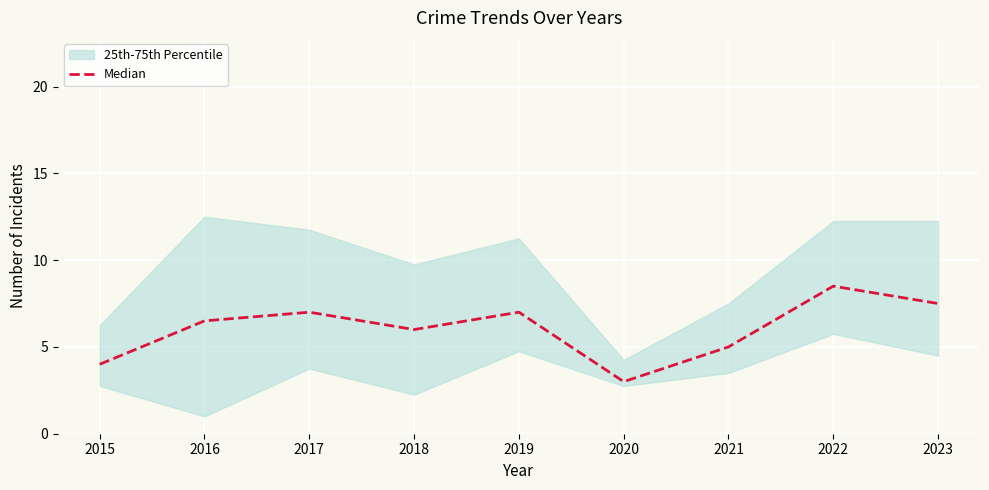

Which has a higher value, 2023 or 2019?

2023